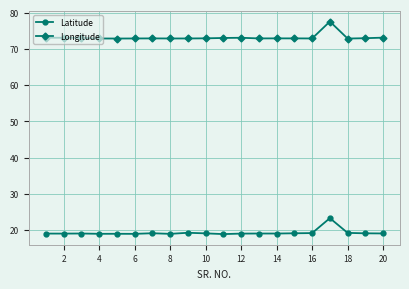

True or false: Latitude and Longitude cross at least once.

False